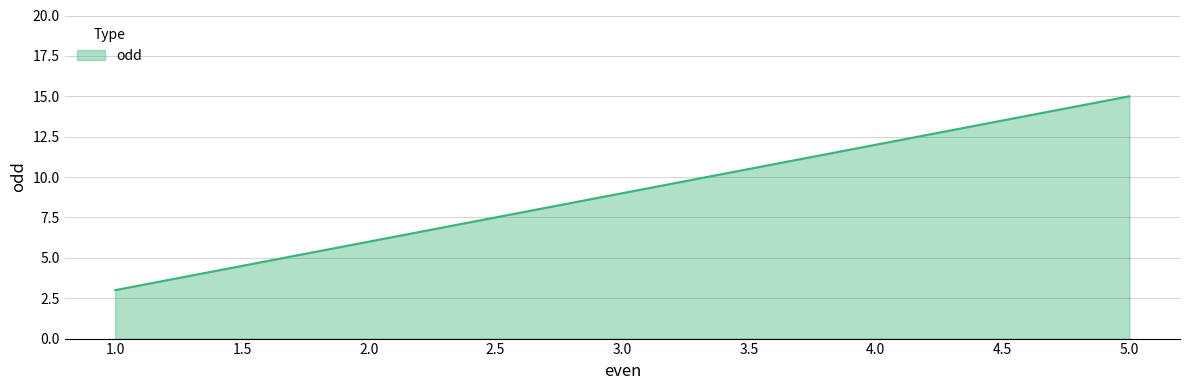

What is the change in value from 3.0 to 4.0?

+3